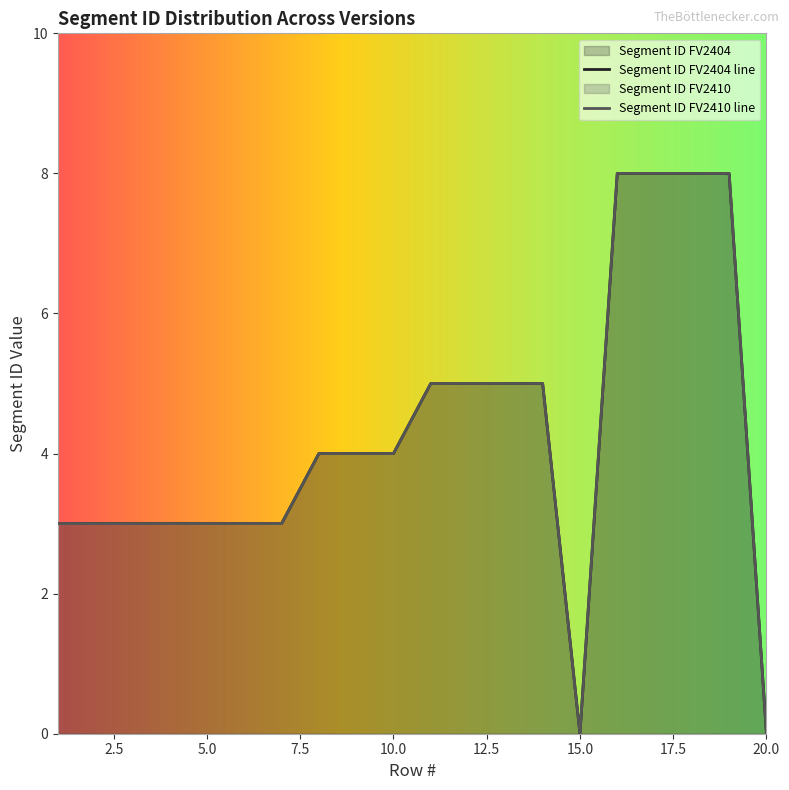

Reading left to right, extract all data points from this chart.

Segment ID FV2404: 3	3	3	3	3	3	3	4	4	4	5	5	5	5	0	8	8	8	8	0
Segment ID FV2410: 3	3	3	3	3	3	3	4	4	4	5	5	5	5	0	8	8	8	8	0